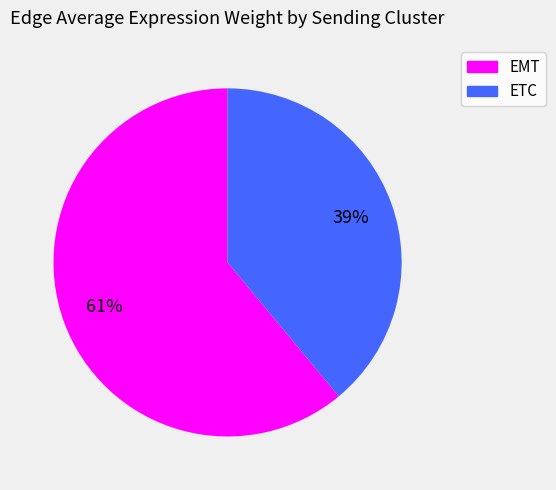

How many slices are in this pie chart?

2